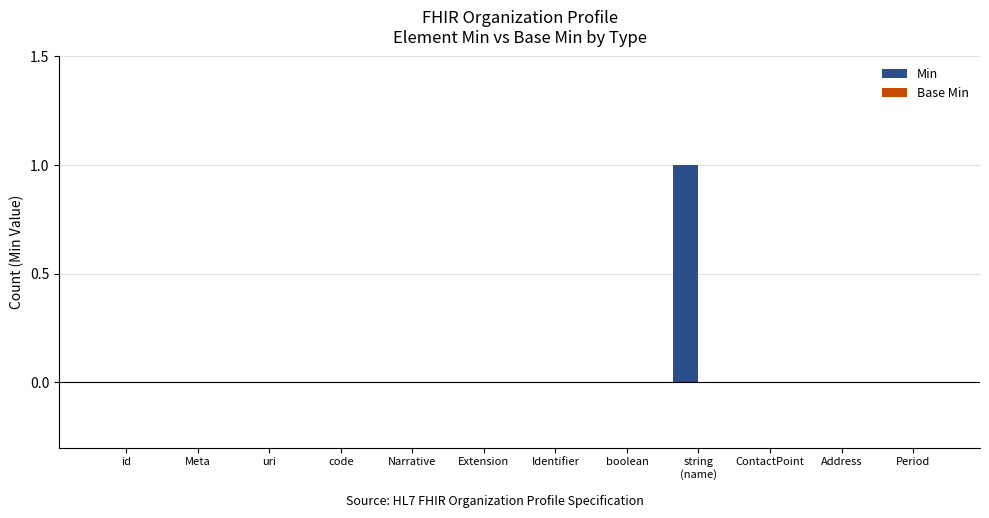

How many distinct data groups are displayed?

1